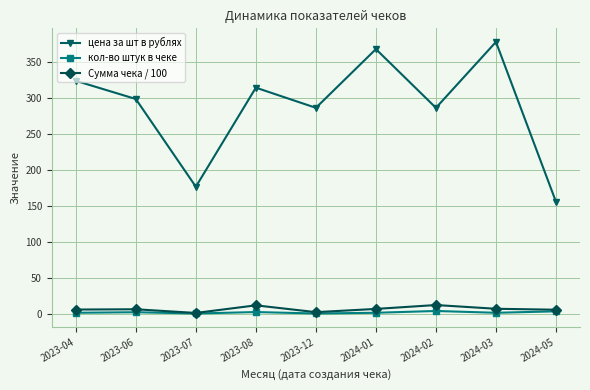

What is the difference between the maximum and minimum values in the кол-во штук в чеке series?

3.5